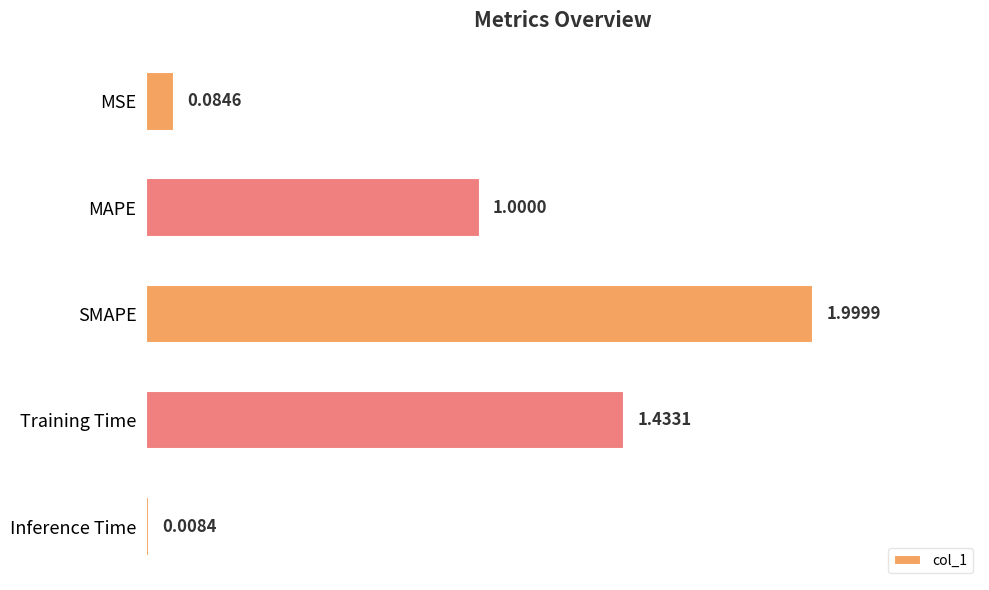

What is the label of the 5th bar from the bottom?

MSE